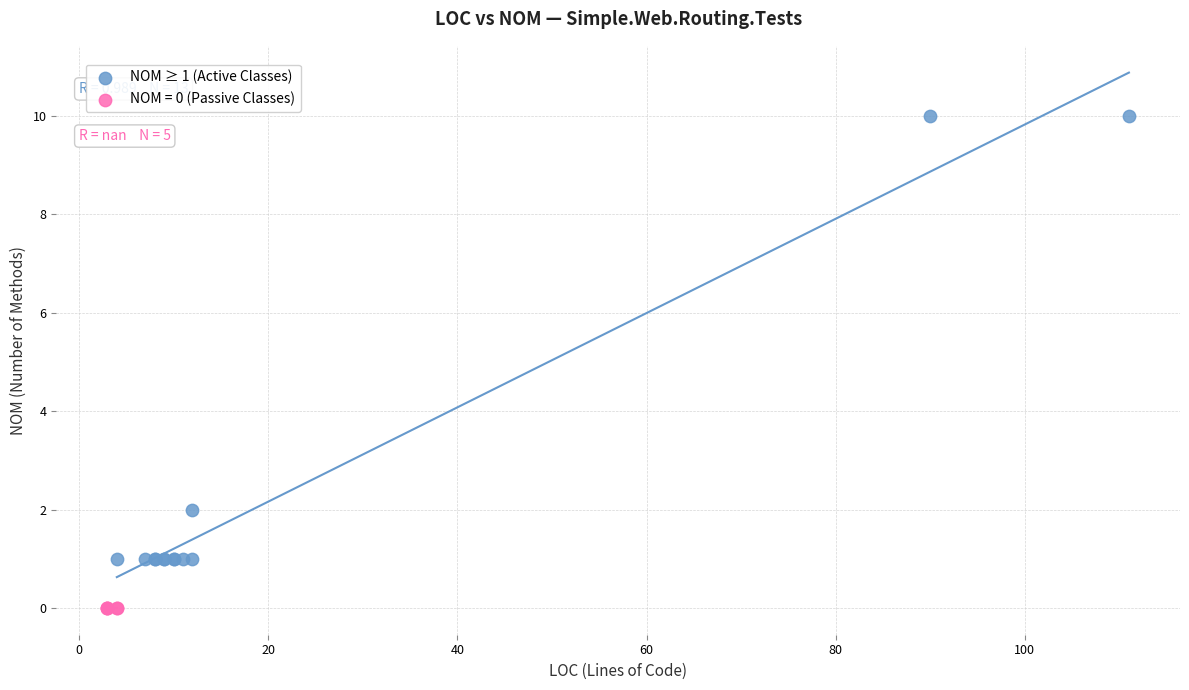

Which series contains the lowest Y value?

NOM = 0 (Passive Classes)